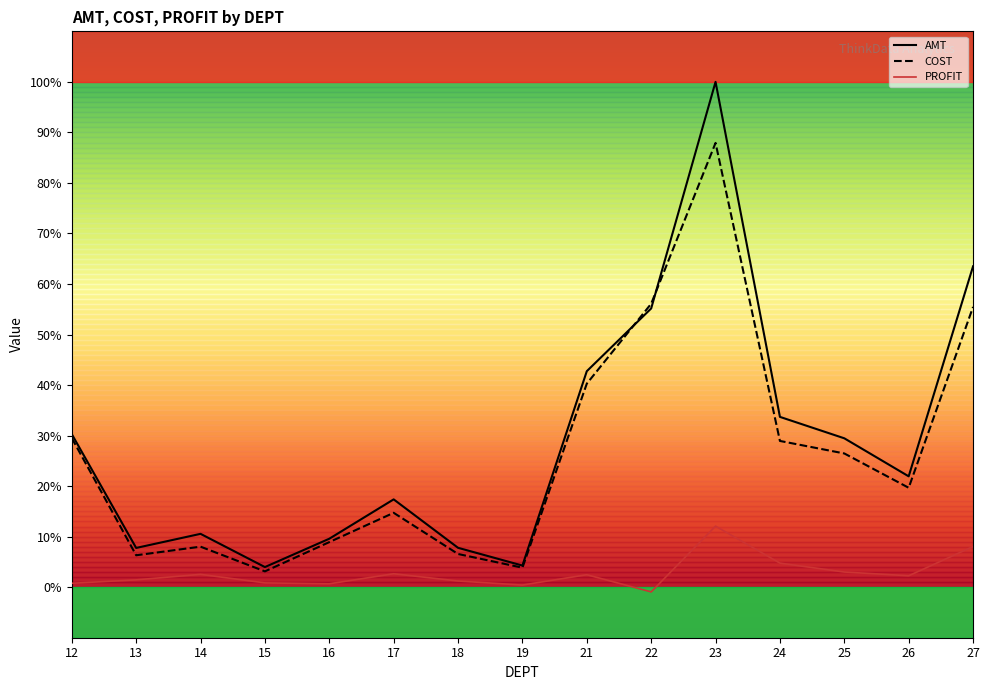

What is the smallest value displayed?

-0.9